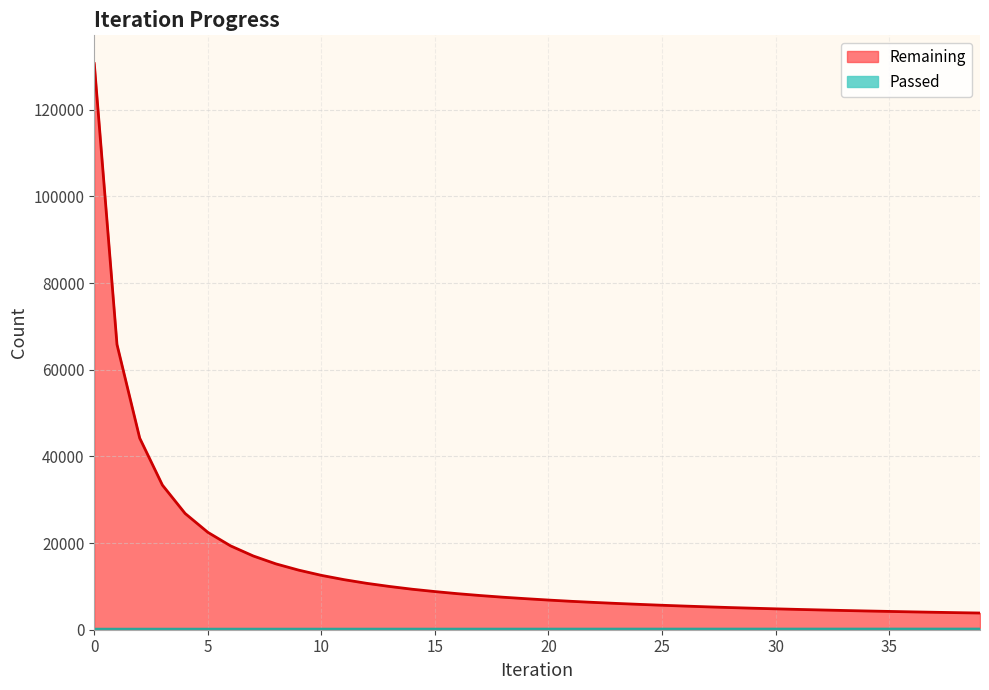

What is the sum of all Passed values?

5834